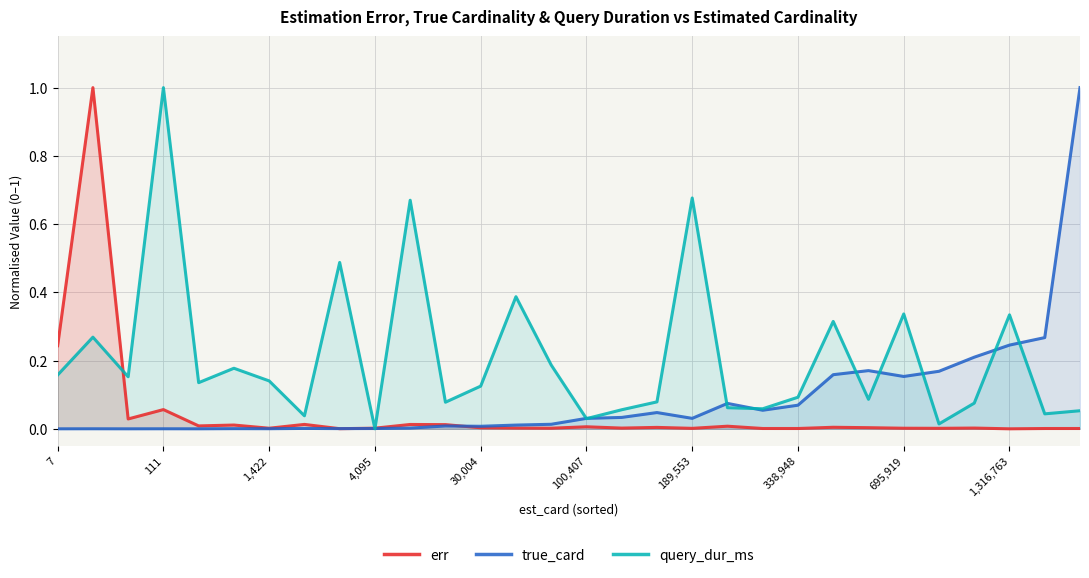

Which series changed the most between 30,004 and 1,316,763?

true_card